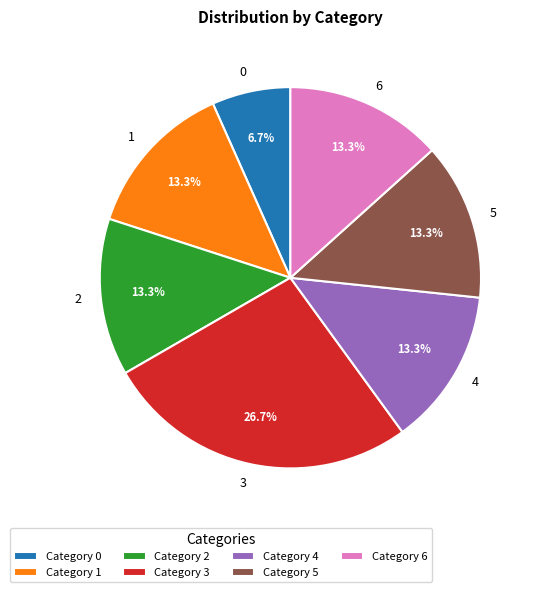

Approximately how many times larger is the value at 5 compared to 4?

1.0